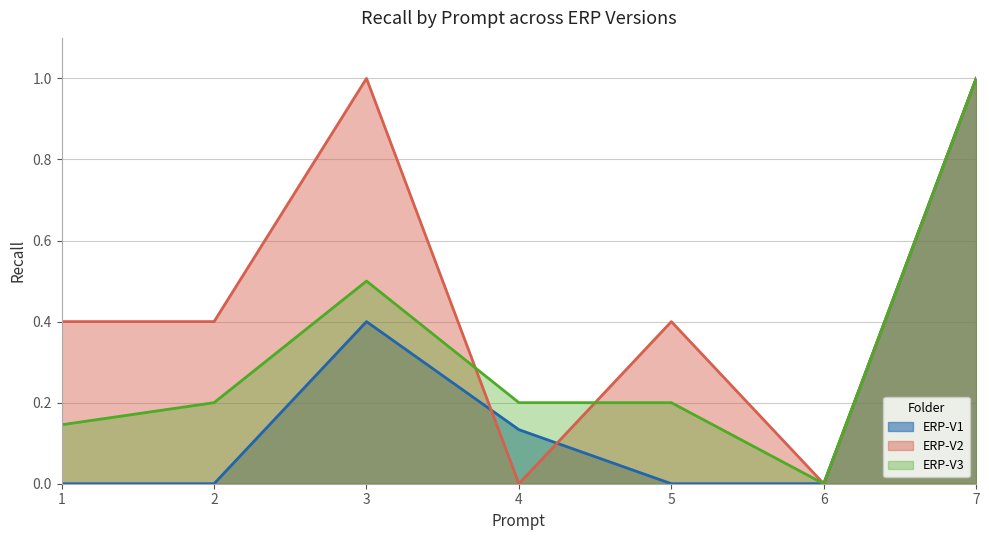

At which category is the sum across all series the highest?

7